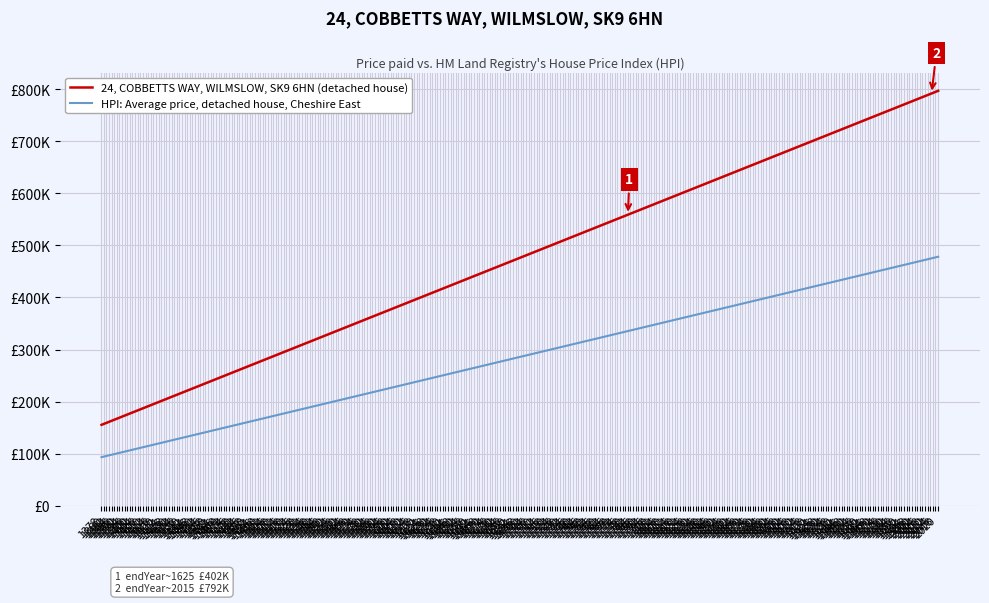

True or false: 24, COBBETTS WAY, WILMSLOW, SK9 6HN (detached house) and HPI: Average price, detached house, Cheshire East cross at least once.

False